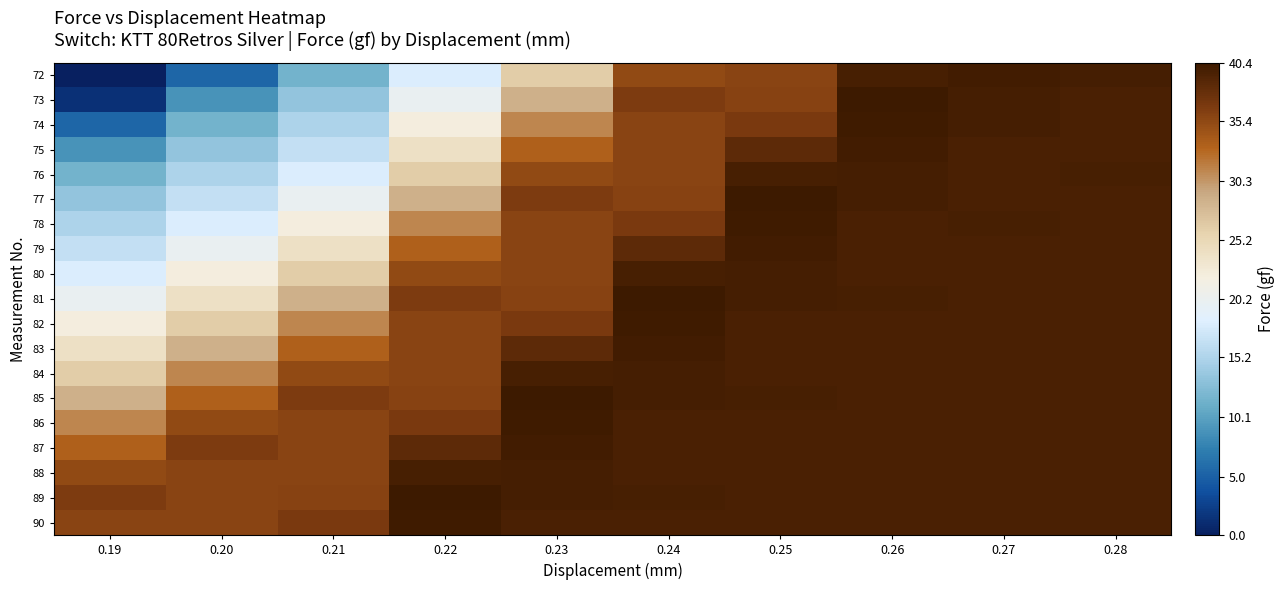

Which has a higher value, 0.23 or 0.21?

0.23